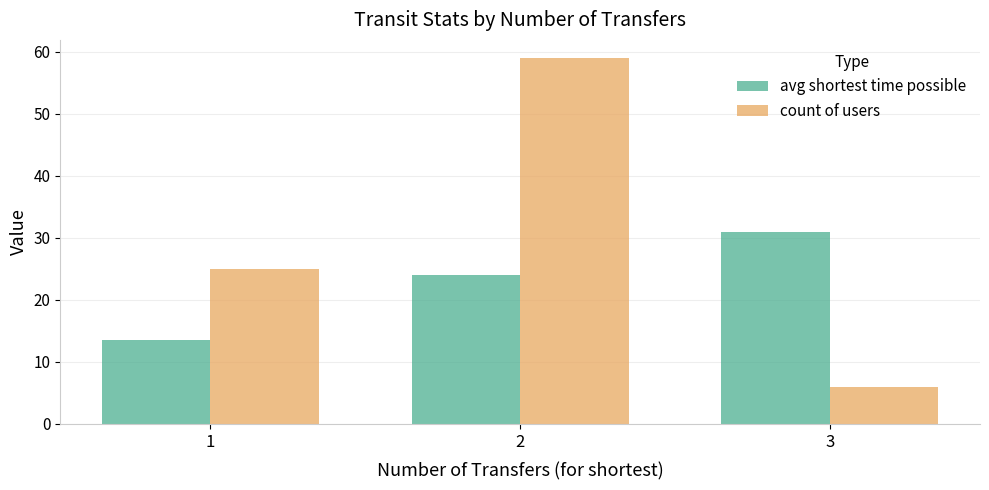

The avg shortest time possible series shows 13.5 at 1. True or false?

True